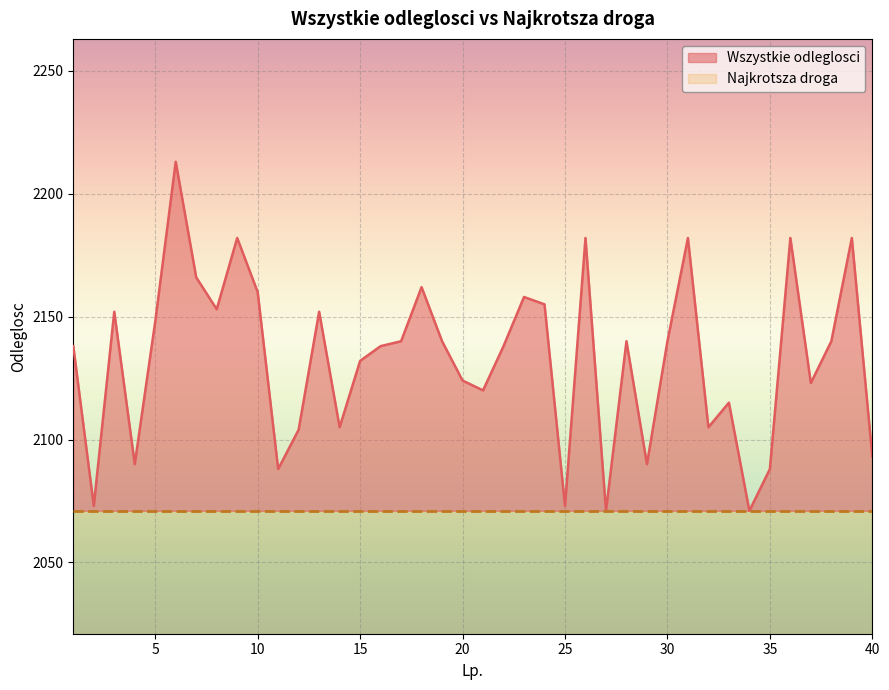

At which category does the data reach its first local valley?

2